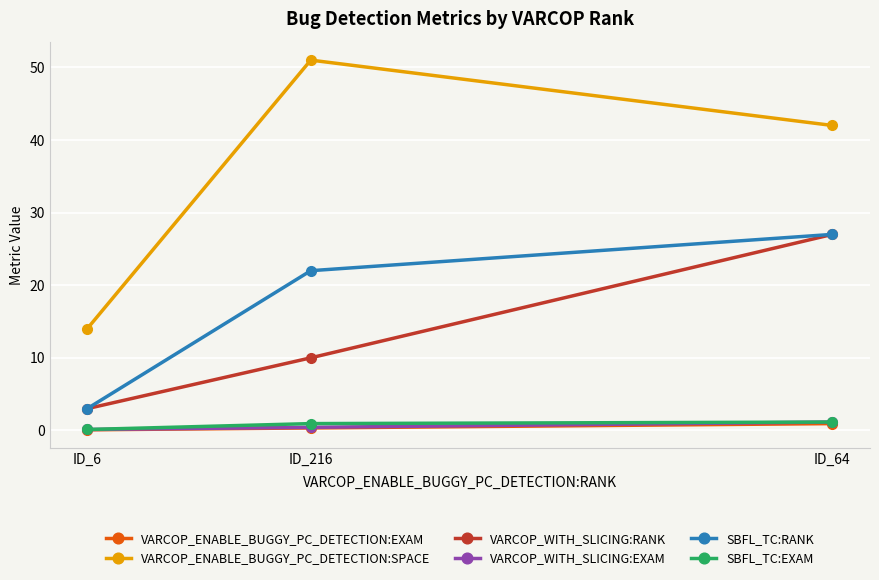

Which category has the highest value in the VARCOP_WITH_SLICING:RANK series?

ID_64